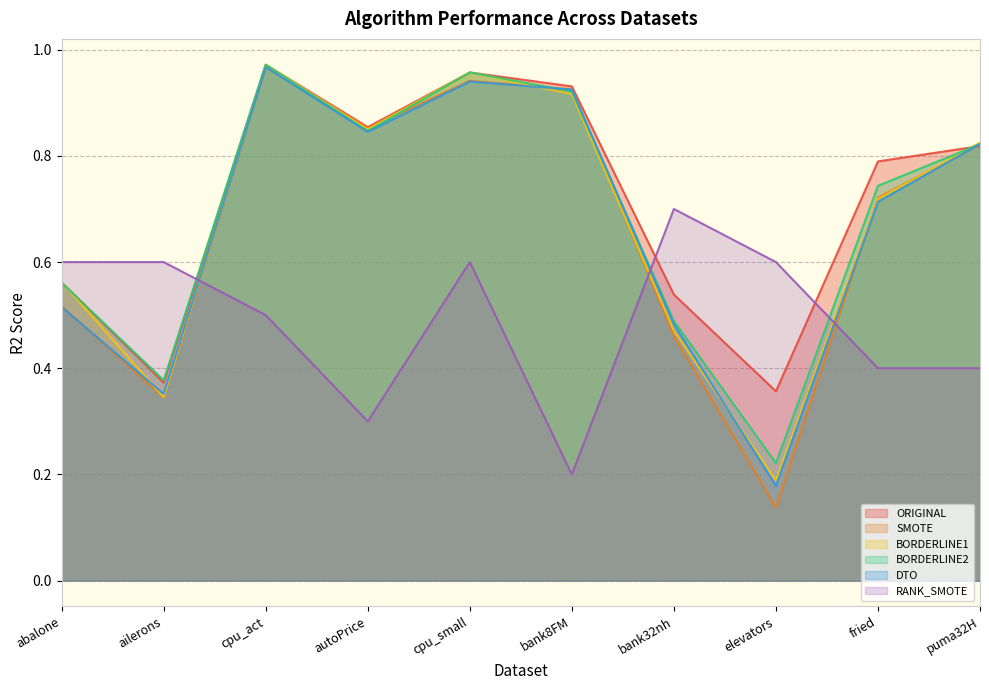

Reading right to left, list all the values displayed in this chart.

ORIGINAL: puma32H=0.8	fried=0.8	elevators=0.4	bank32nh=0.5	bank8FM=0.9	cpu_small=1.0	autoPrice=0.9	cpu_act=1.0	ailerons=0.4	abalone=0.6
SMOTE: puma32H=0.8	fried=0.7	elevators=0.1	bank32nh=0.5	bank8FM=0.9	cpu_small=0.9	autoPrice=0.9	cpu_act=1.0	ailerons=0.3	abalone=0.5
BORDERLINE1: puma32H=0.8	fried=0.7	elevators=0.2	bank32nh=0.5	bank8FM=0.9	cpu_small=1.0	autoPrice=0.9	cpu_act=1.0	ailerons=0.3	abalone=0.6
BORDERLINE2: puma32H=0.8	fried=0.7	elevators=0.2	bank32nh=0.5	bank8FM=0.9	cpu_small=1.0	autoPrice=0.8	cpu_act=1.0	ailerons=0.4	abalone=0.6
DTO: puma32H=0.8	fried=0.7	elevators=0.2	bank32nh=0.5	bank8FM=0.9	cpu_small=0.9	autoPrice=0.8	cpu_act=1.0	ailerons=0.4	abalone=0.5
RANK_SMOTE: puma32H=0.4	fried=0.4	elevators=0.6	bank32nh=0.7	bank8FM=0.2	cpu_small=0.6	autoPrice=0.3	cpu_act=0.5	ailerons=0.6	abalone=0.6